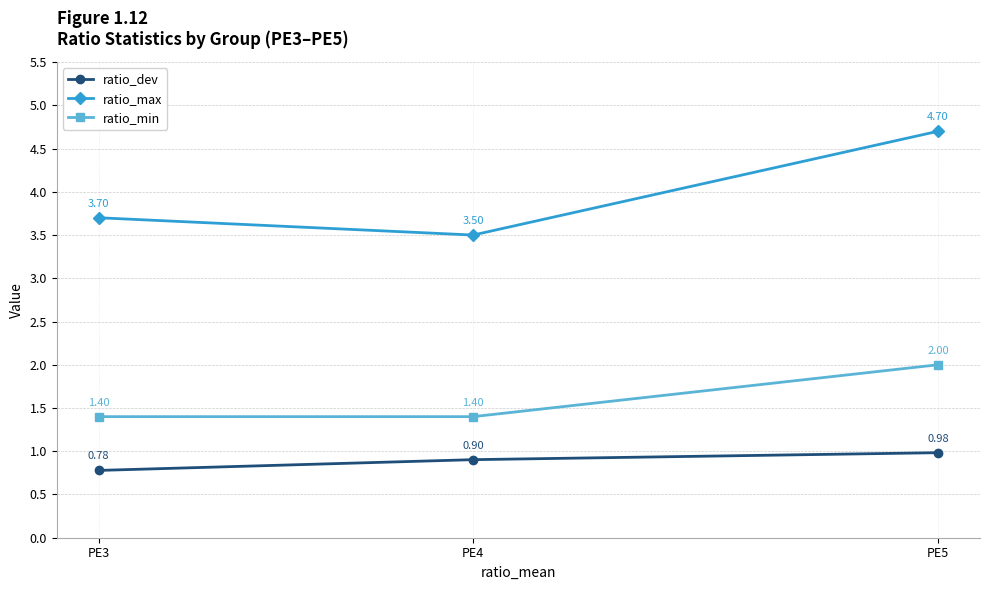

What are all the series names shown in the legend?

ratio_dev, ratio_max, ratio_min